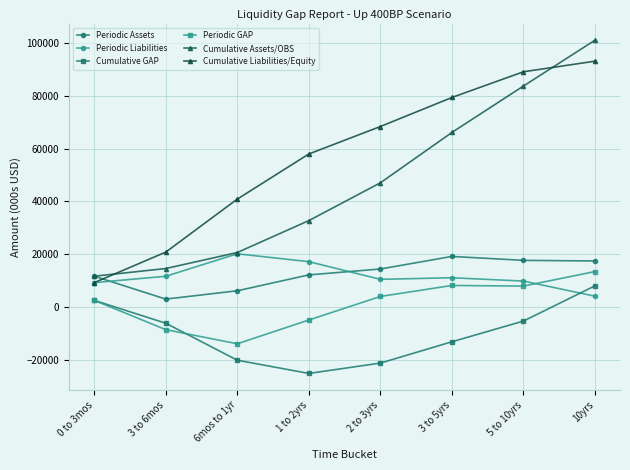

What is the sum of all Periodic Liabilities values?

93133.2